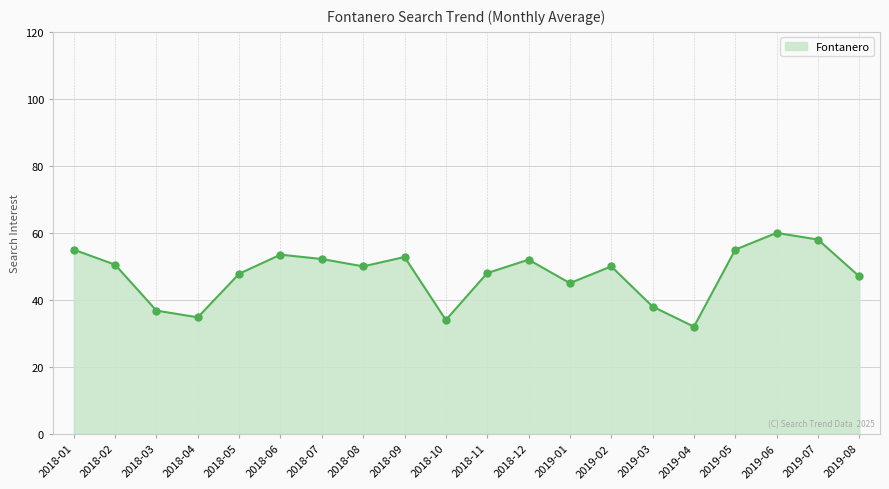

What is the label of the 10th point from the left?

2018-10